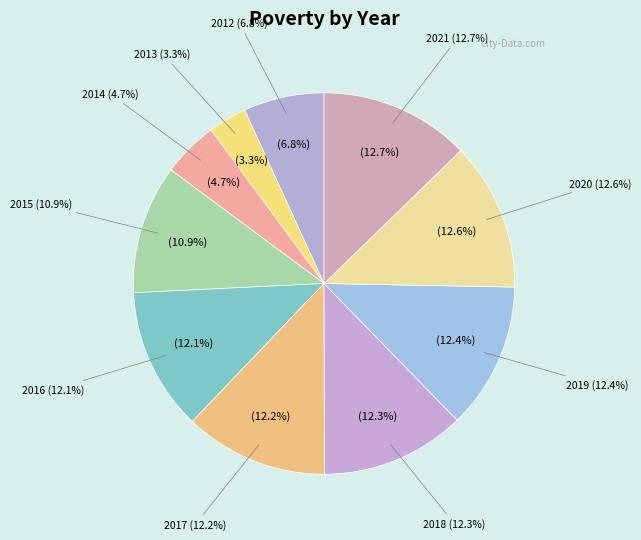

Combined, do 2017 and 2015 account for over 50%?

No